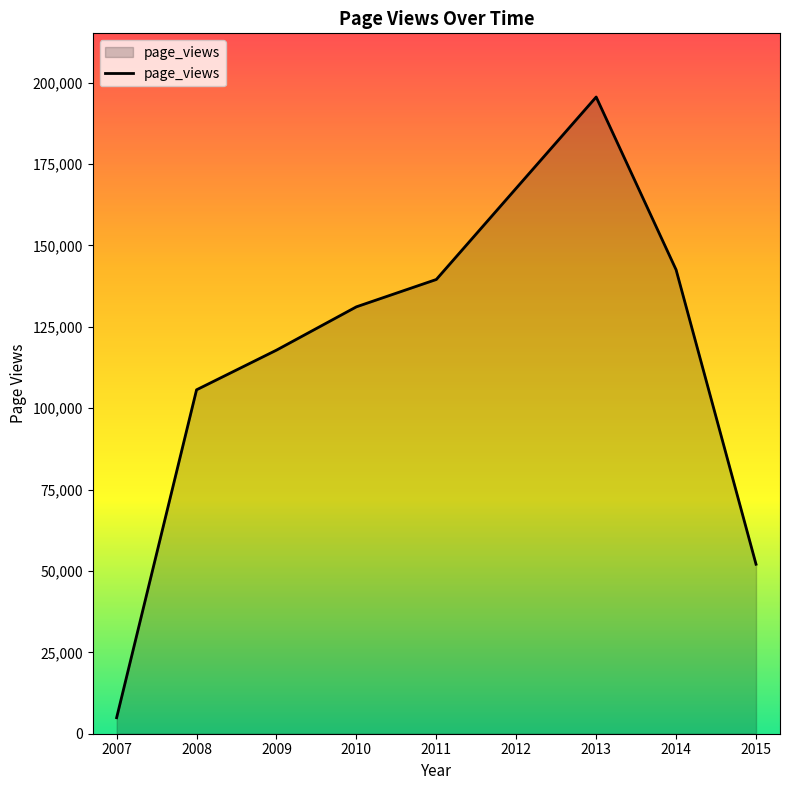

True or false: there are more than 0 points higher than both neighbors.

True